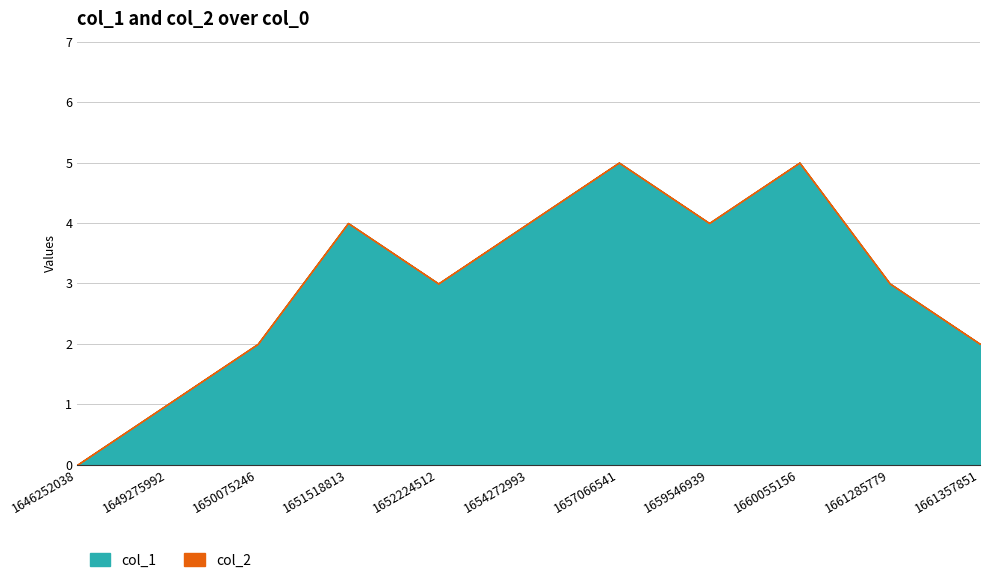

How many values are above zero?

10